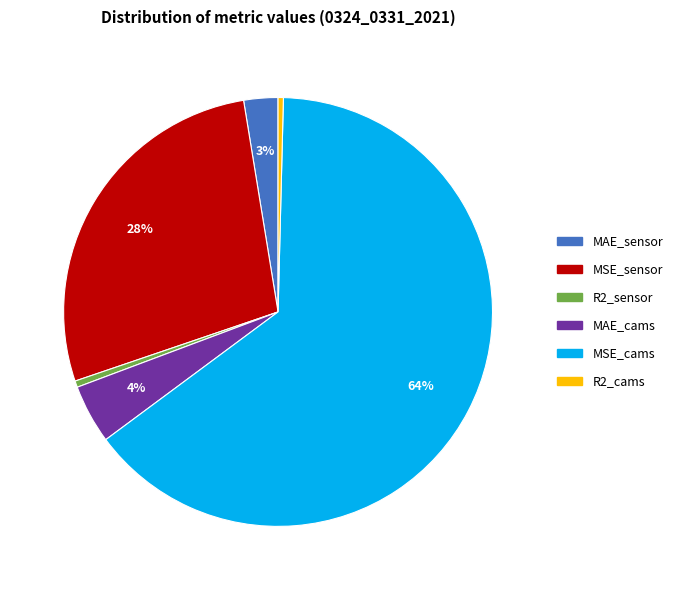

Which slice represents more than half of the pie?

MSE_cams